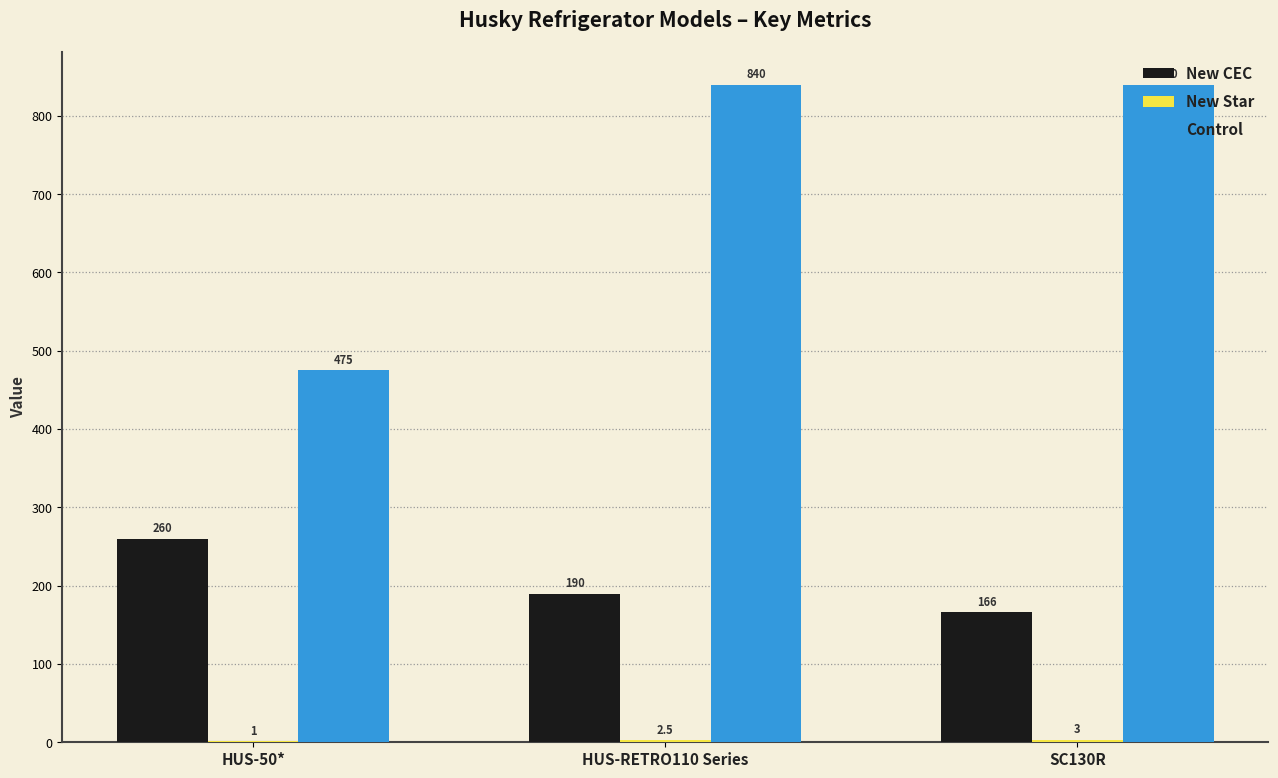

What is the sum of all New CEC values?

616.0